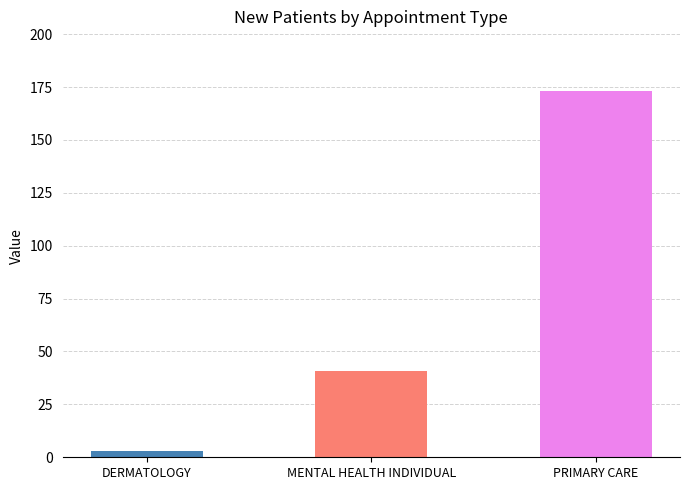

Is it true that the value at PRIMARY CARE is 172.9?

True